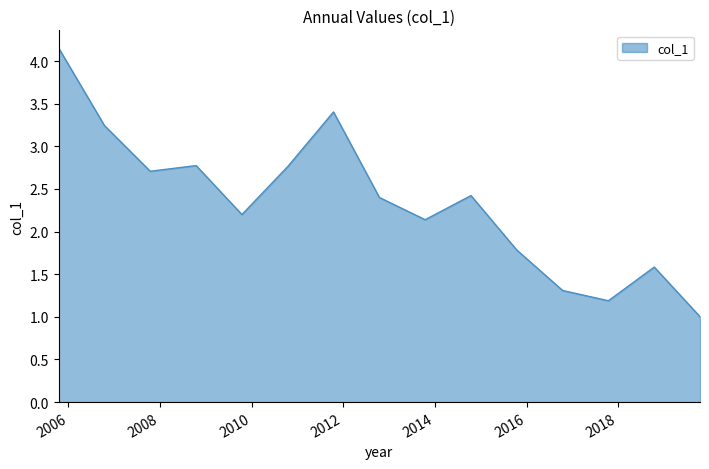

At which category does the chart reach its peak across all series?

2005-10-15